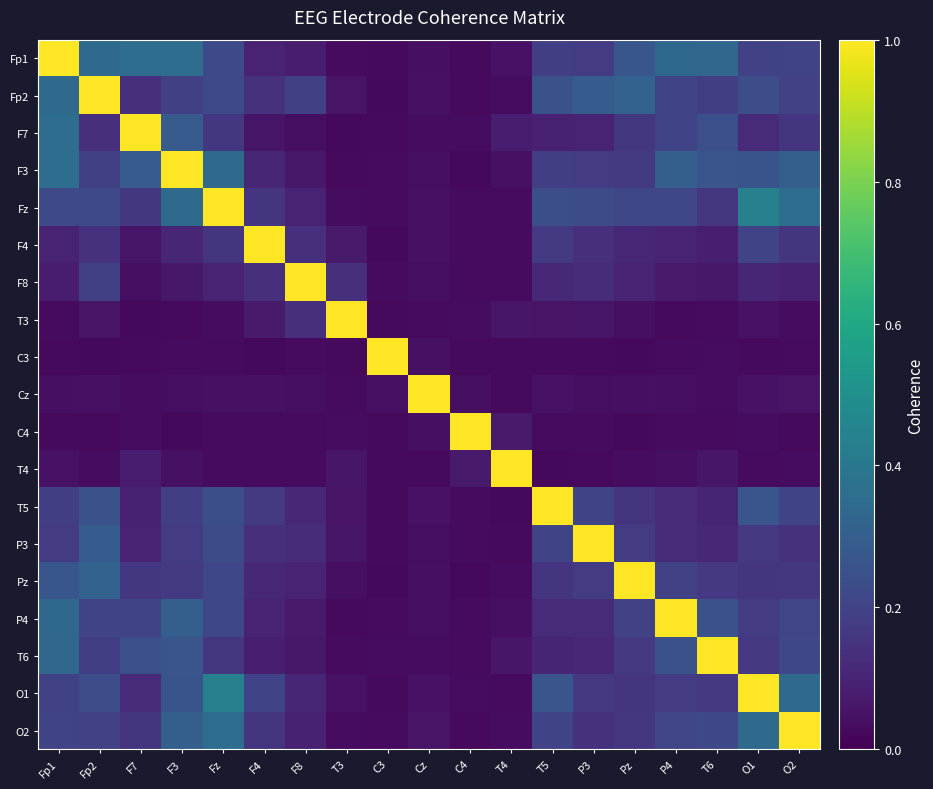

Which has a higher value, P4 or O1?

P4